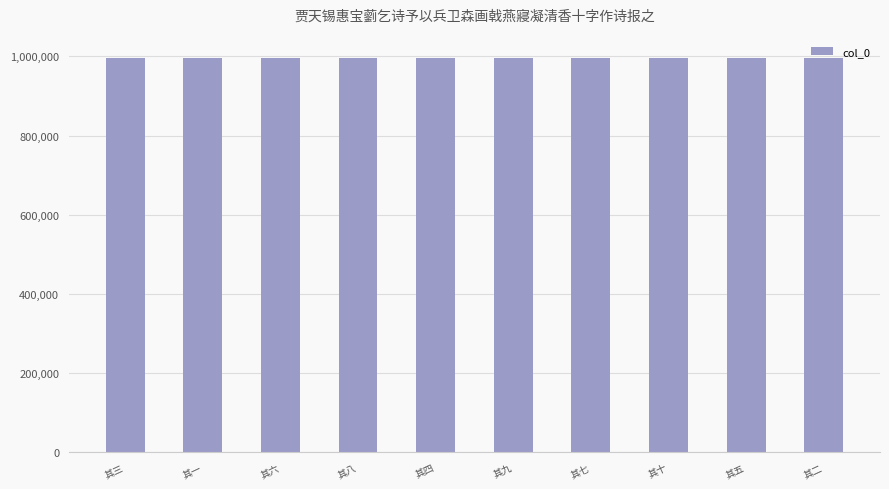

What is the change in value from 其一 to 其二?

+2